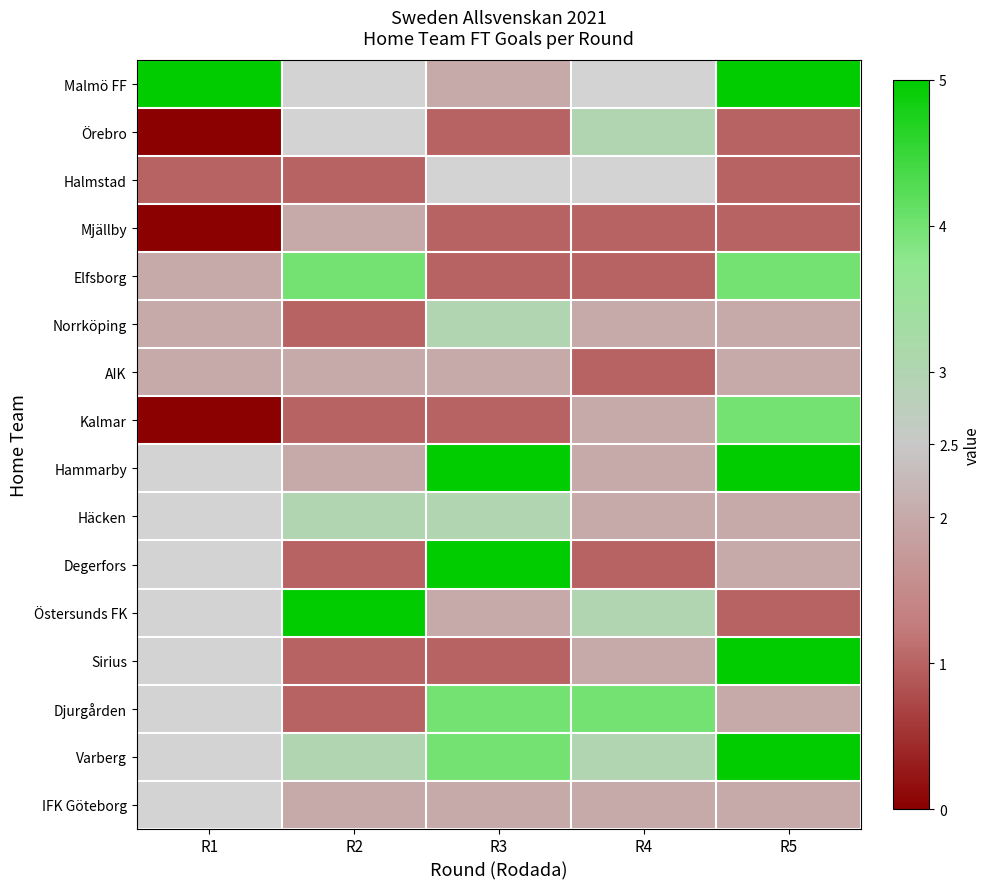

How many data points in Mjällby are less than 1?

1